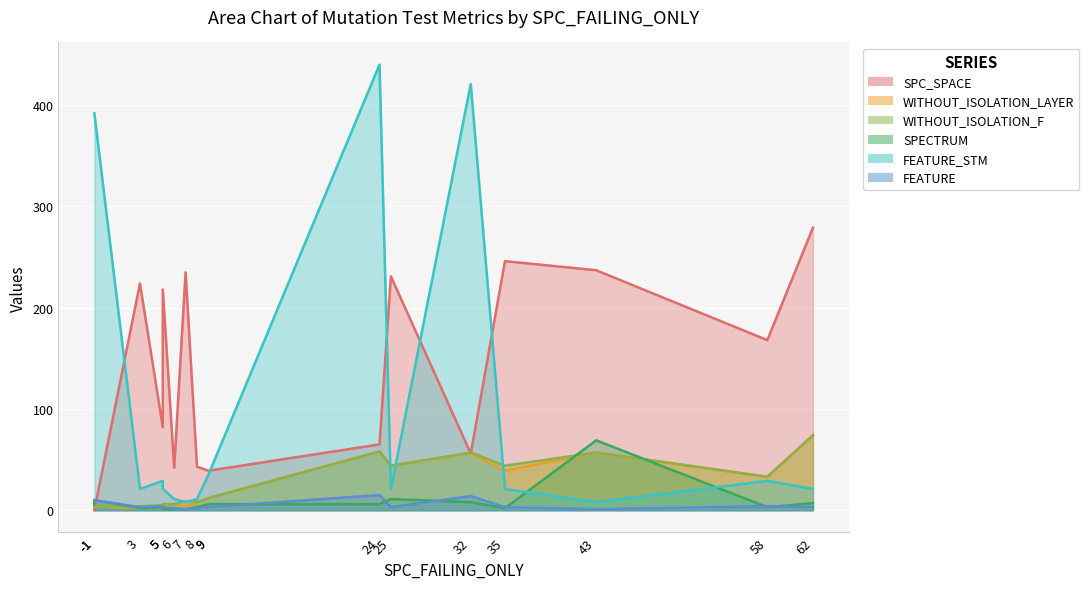

Which series changed the most between 6 and 24?

FEATURE_STM